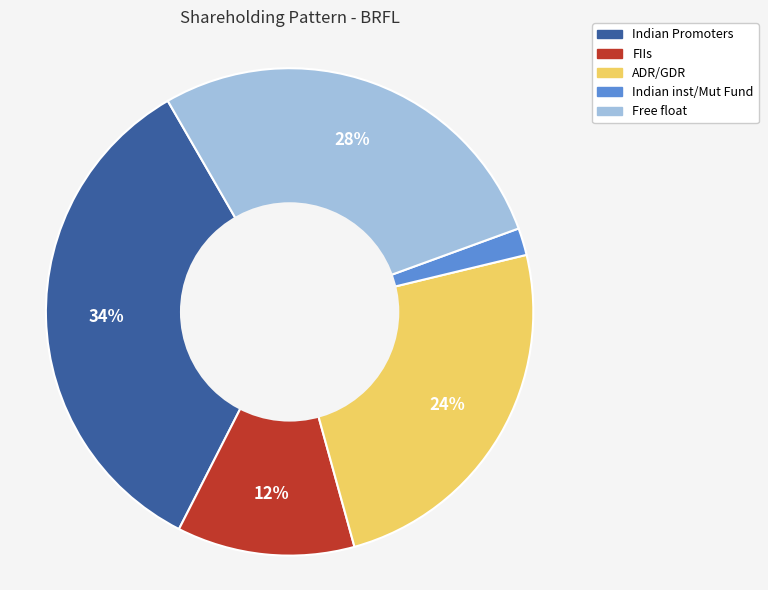

Count the number of slices in the pie.

5